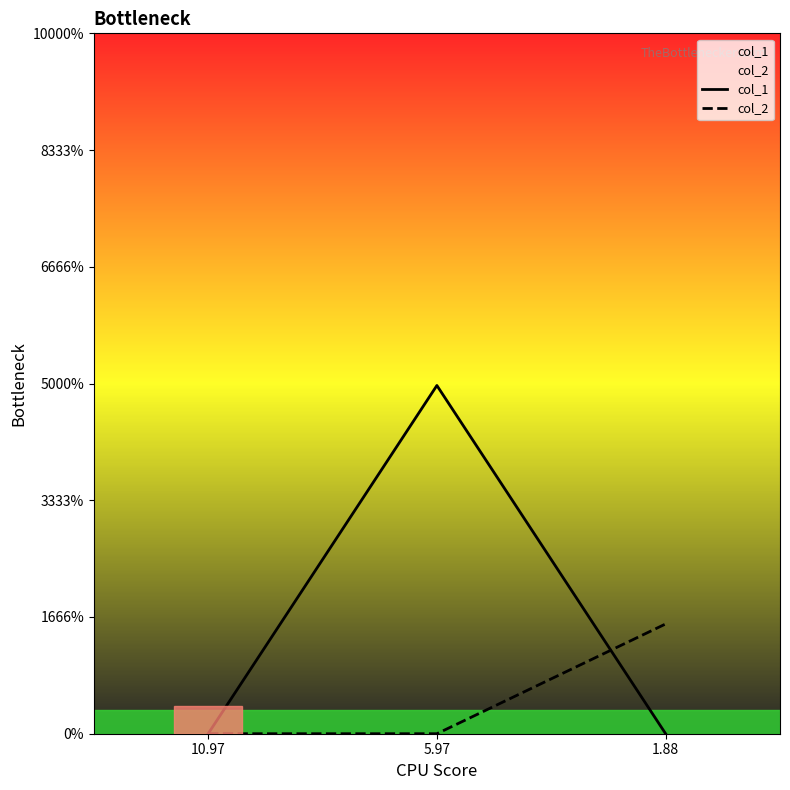

Which series has the widest spread of values?

col_1